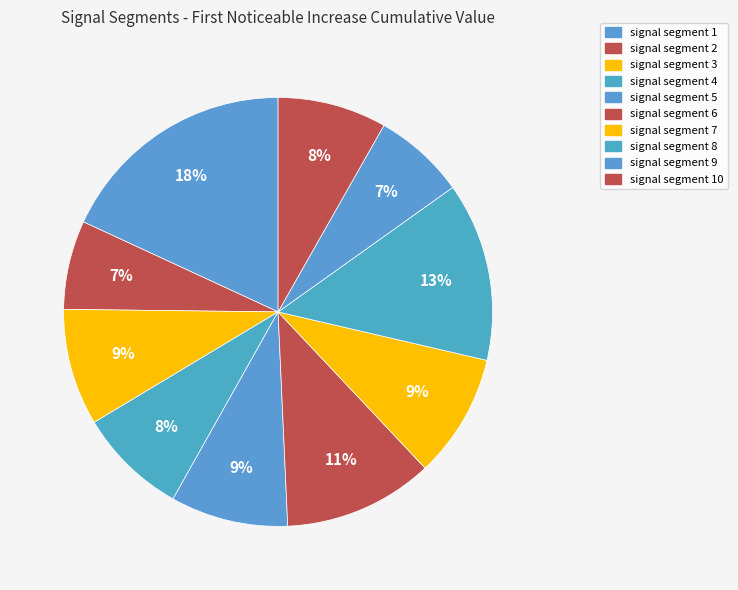

To the nearest percent, what is the difference between the largest and smallest slice percentages?

11%